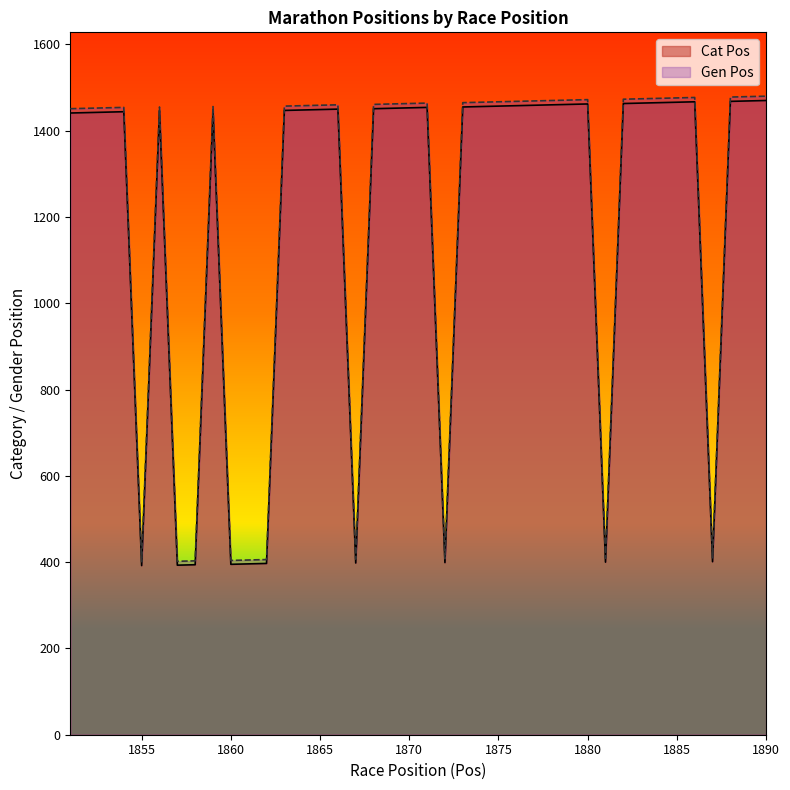

At which category is the sum across all series the highest?

1890